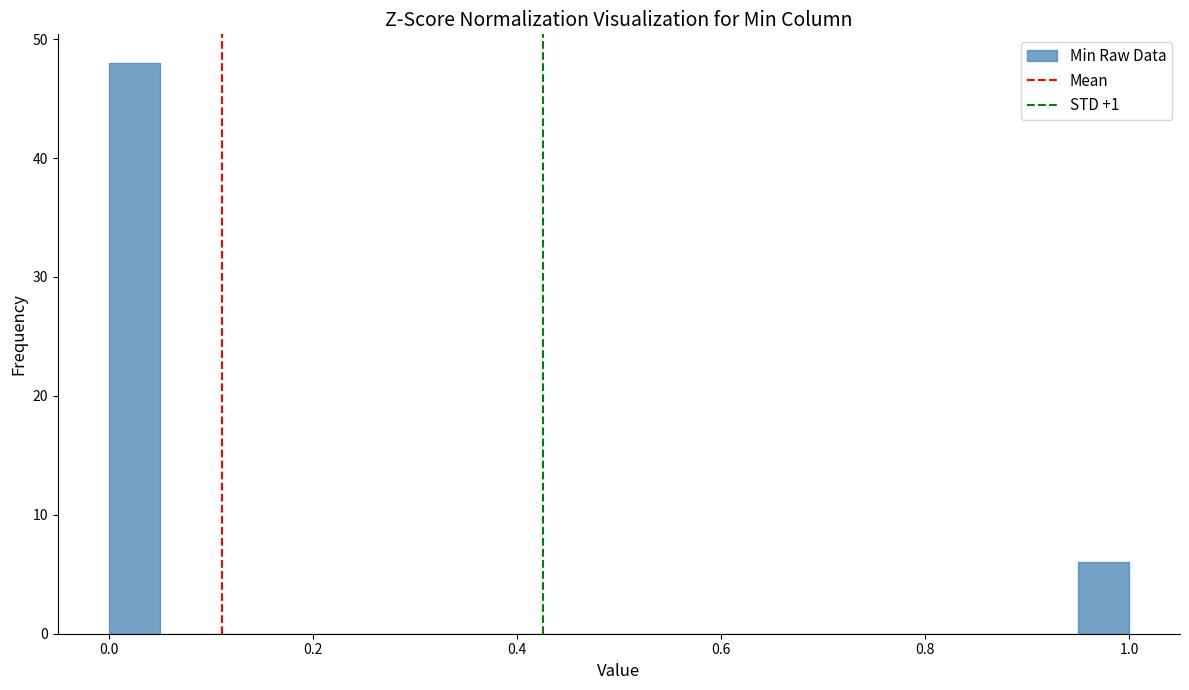

Read against the x-axis, roughly where is the centre of the tallest bar?

0.02